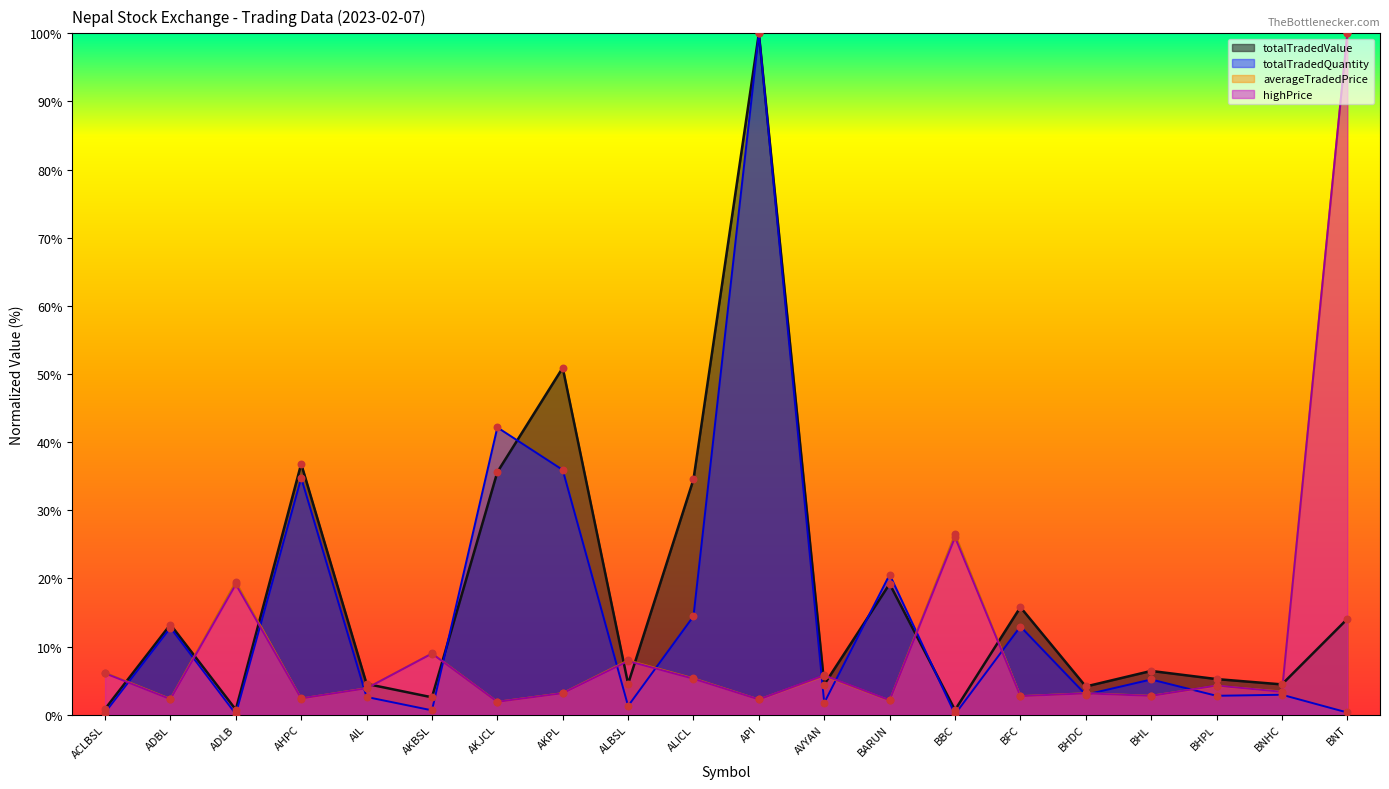

Which series has the largest total across all categories?

totalTradedValue